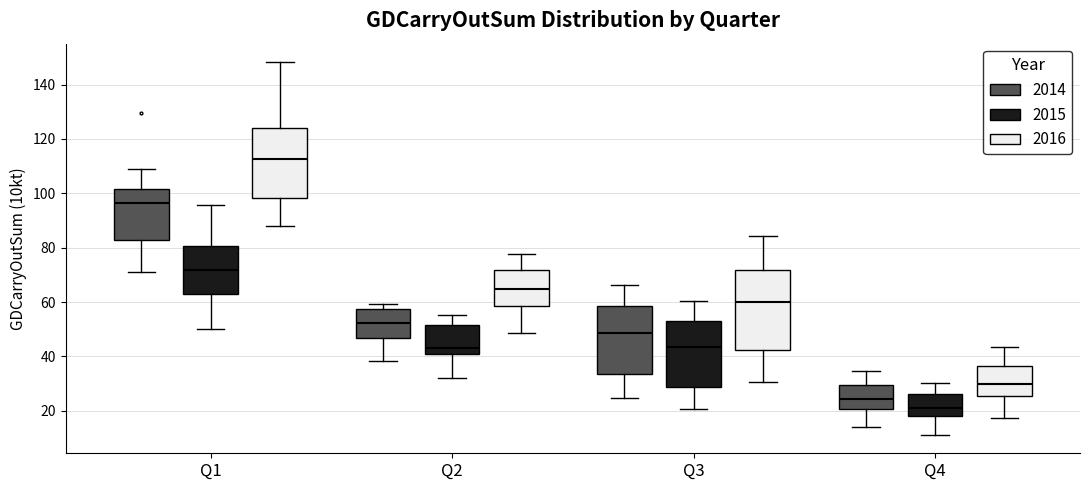

Which box has the lowest median line?

Q4 (2015)